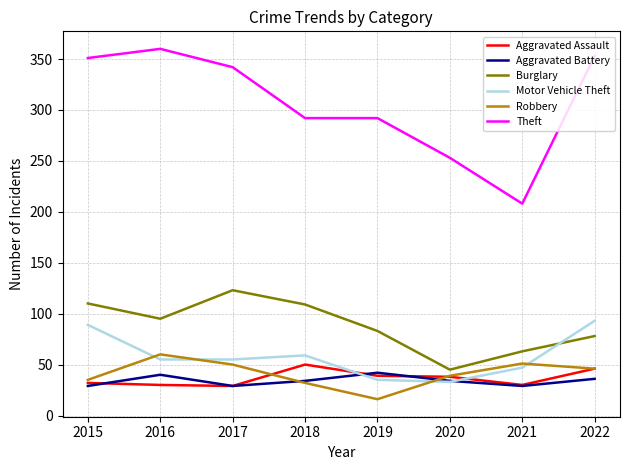

Between which two adjacent categories do Motor Vehicle Theft and Aggravated Assault first intersect?

2018 and 2019